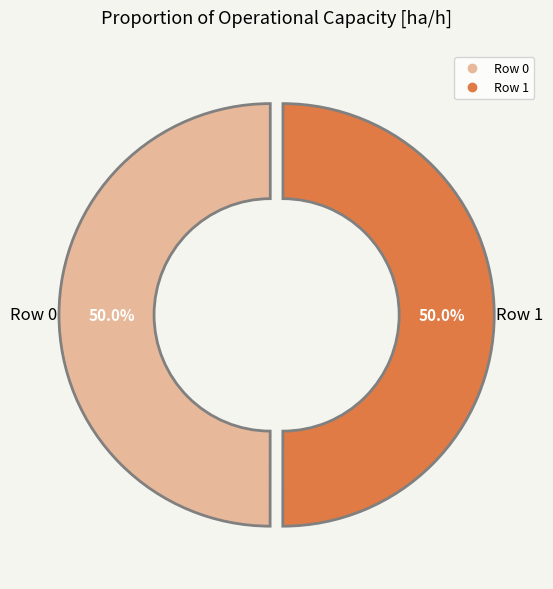

Combined, what portion of the pie is Row 1 and Row 0?

100.0%